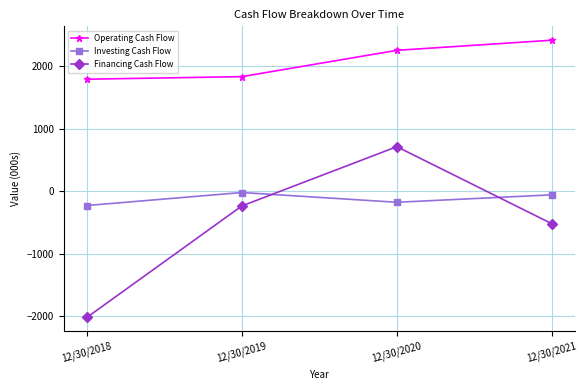

How many data points in Financing Cash Flow are above -237?

1